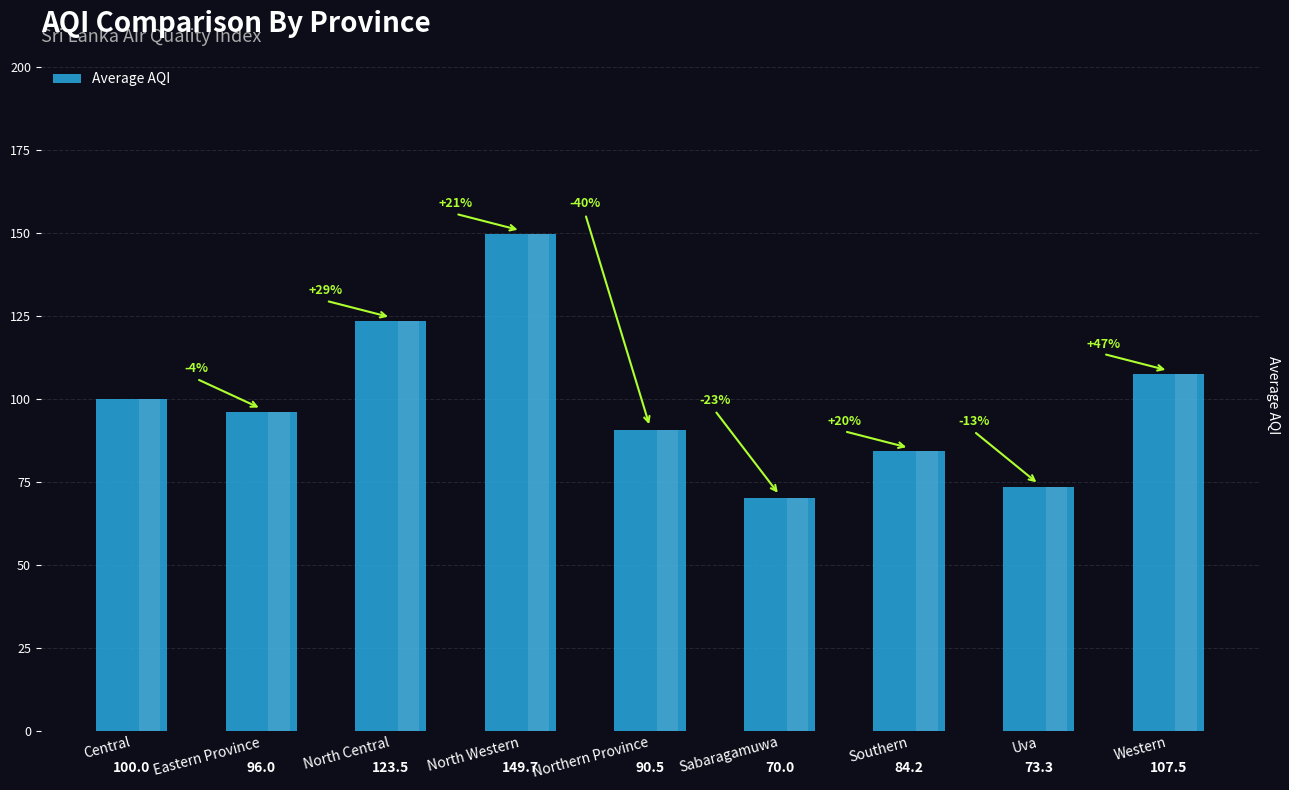

How many distinct data groups are displayed?

1